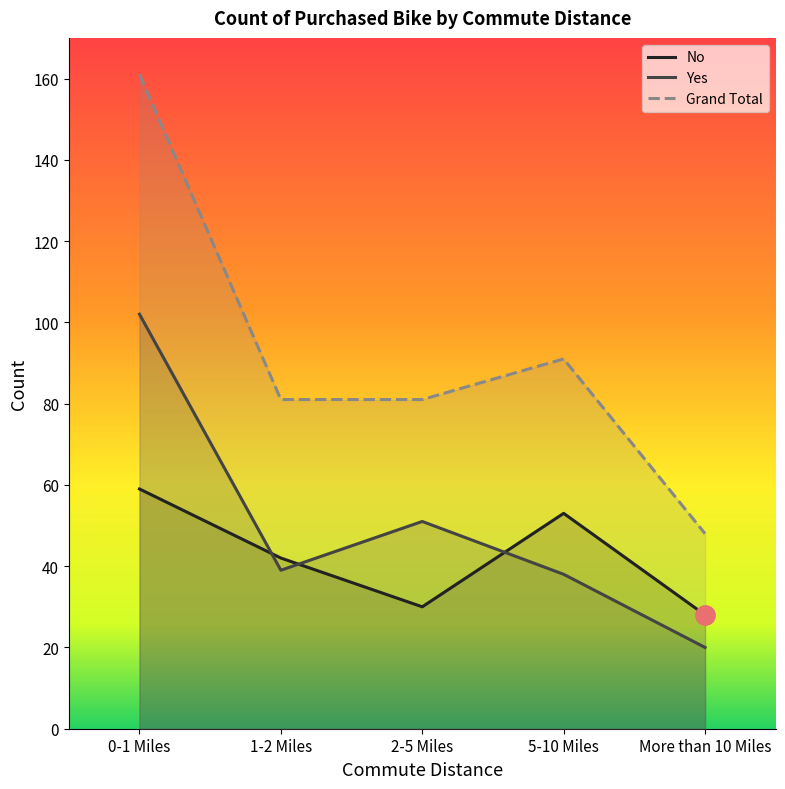

In Grand Total, how many points are higher than both neighbors (excluding endpoints)?

1